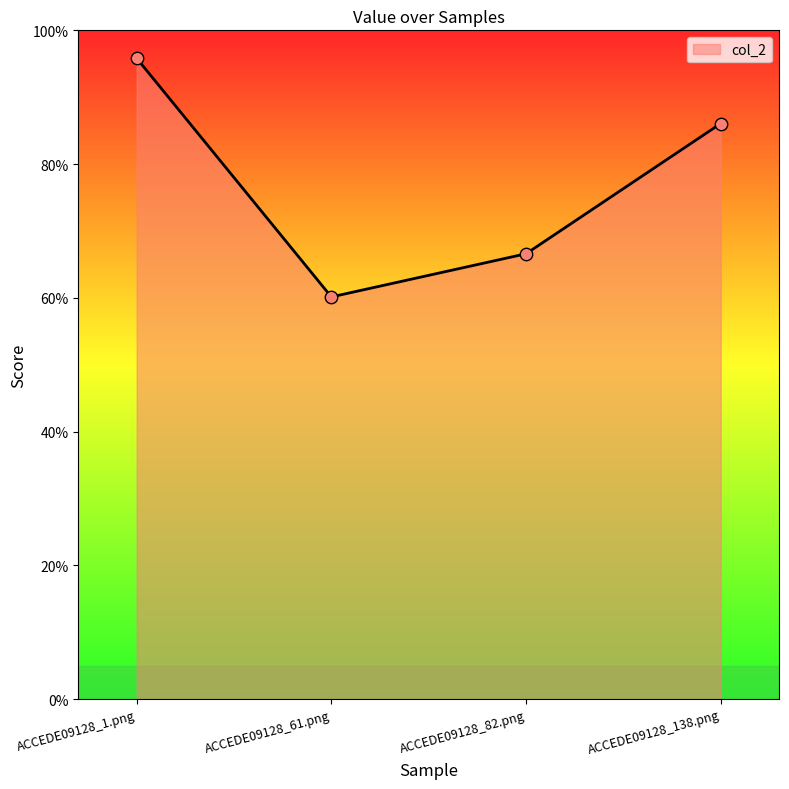

What is the change in value from ACCEDE09128_1.png to ACCEDE09128_82.png?

-0.3